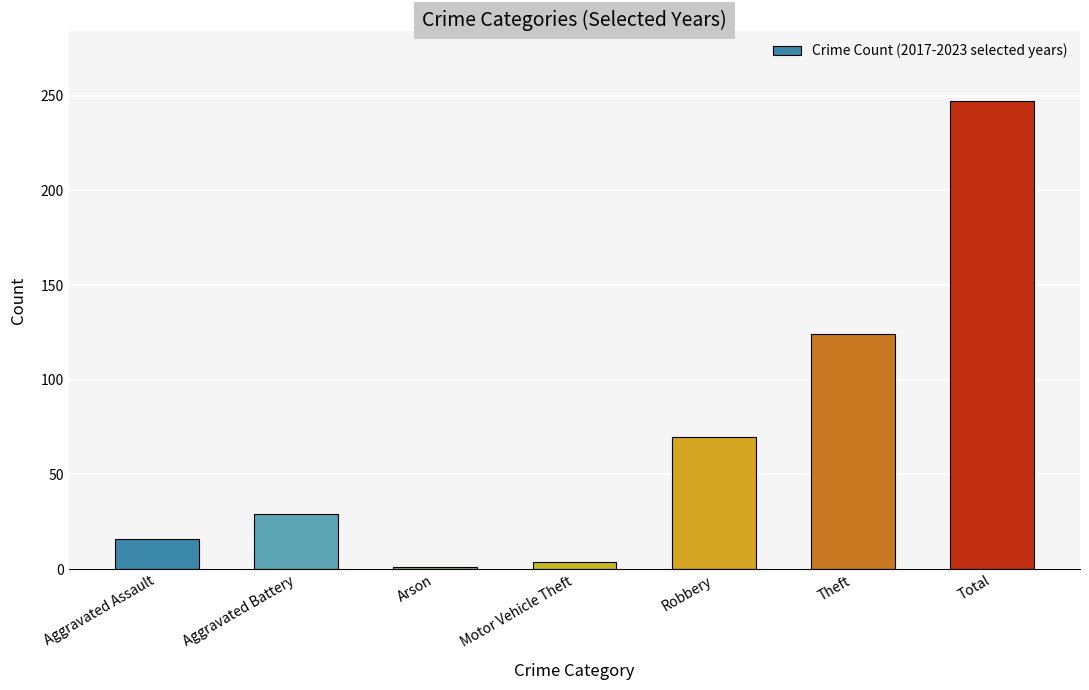

Are the bars grouped side by side (vs. stacked)?

No